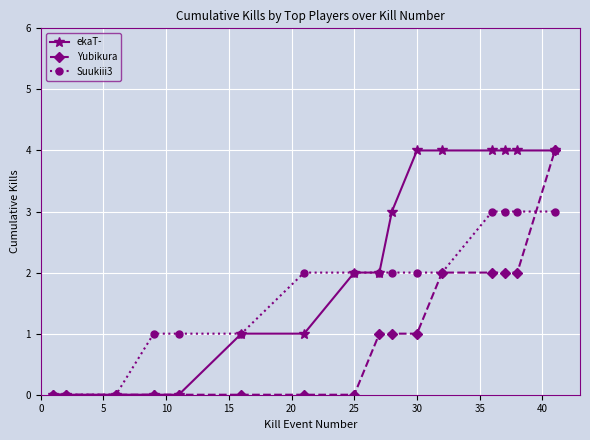

Which series has the largest total across all categories?

ekaT-